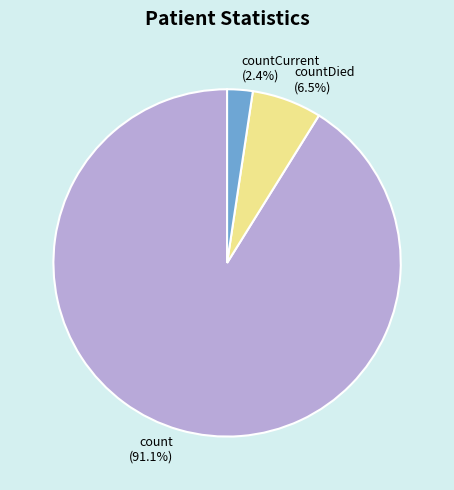

Combined, what portion of the pie is count (91.1%) and countDied (6.5%)?

97.6%